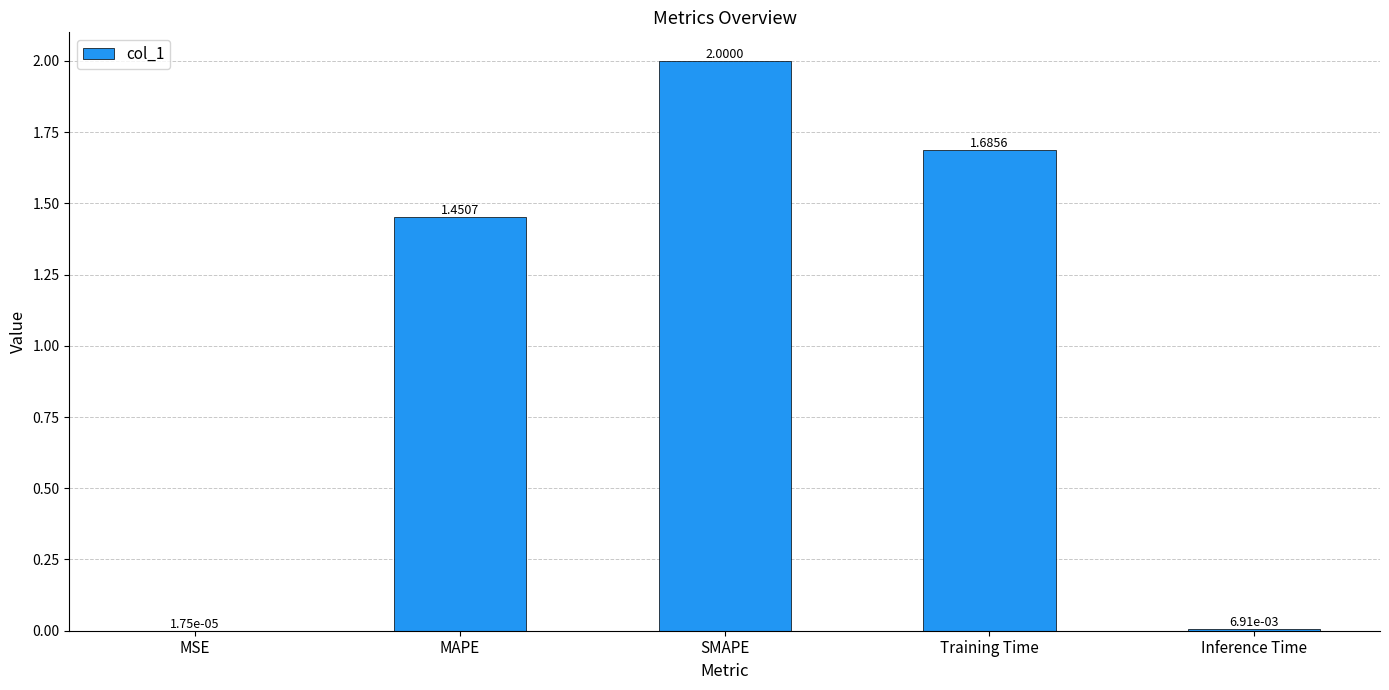

What is the greatest value displayed?

2.0